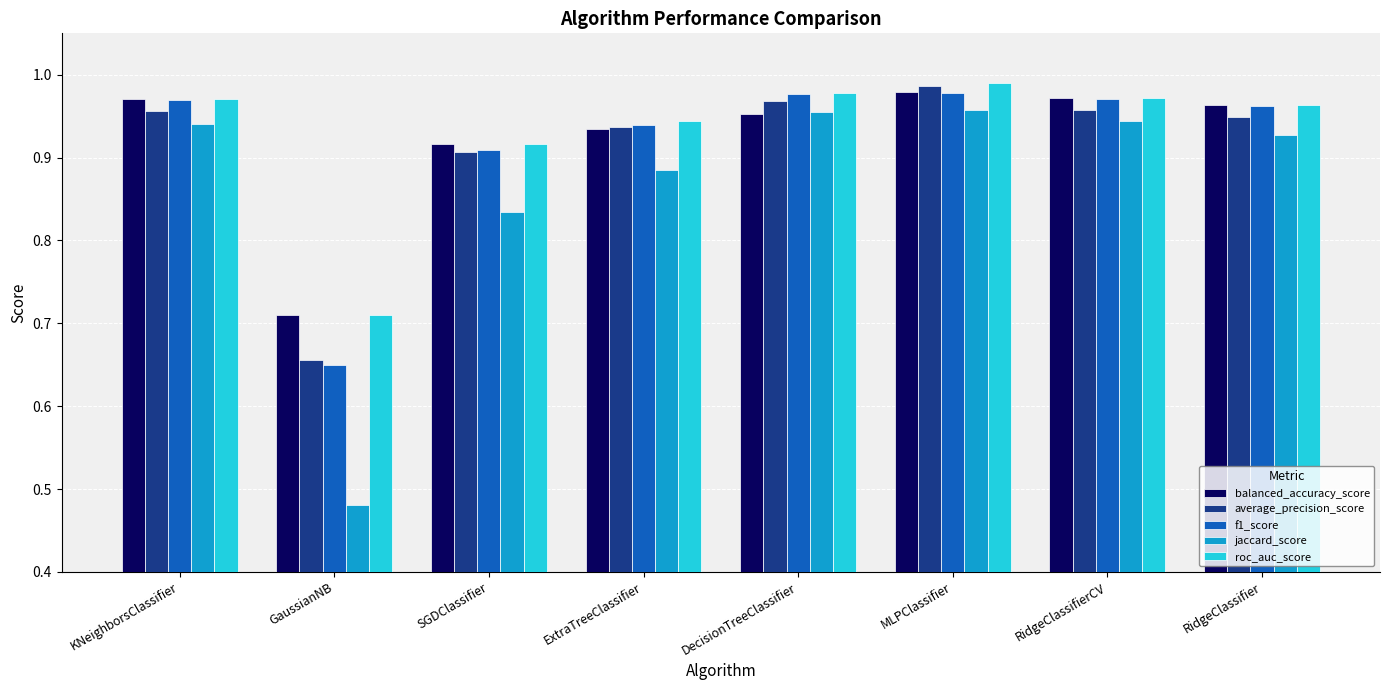

Which label corresponds to the largest value in the chart?

MLPClassifier